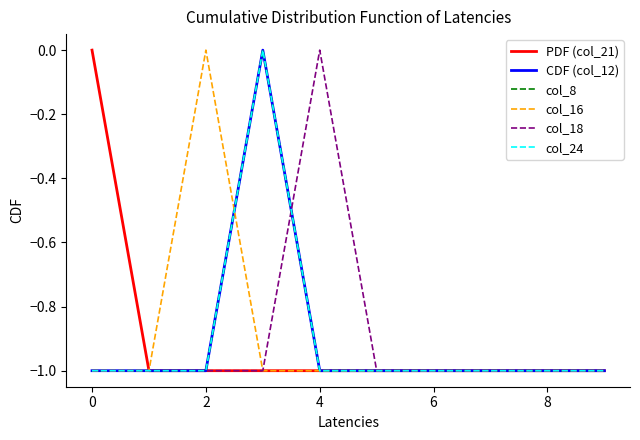

True or false: col_24 and CDF (col_12) cross at least once.

False